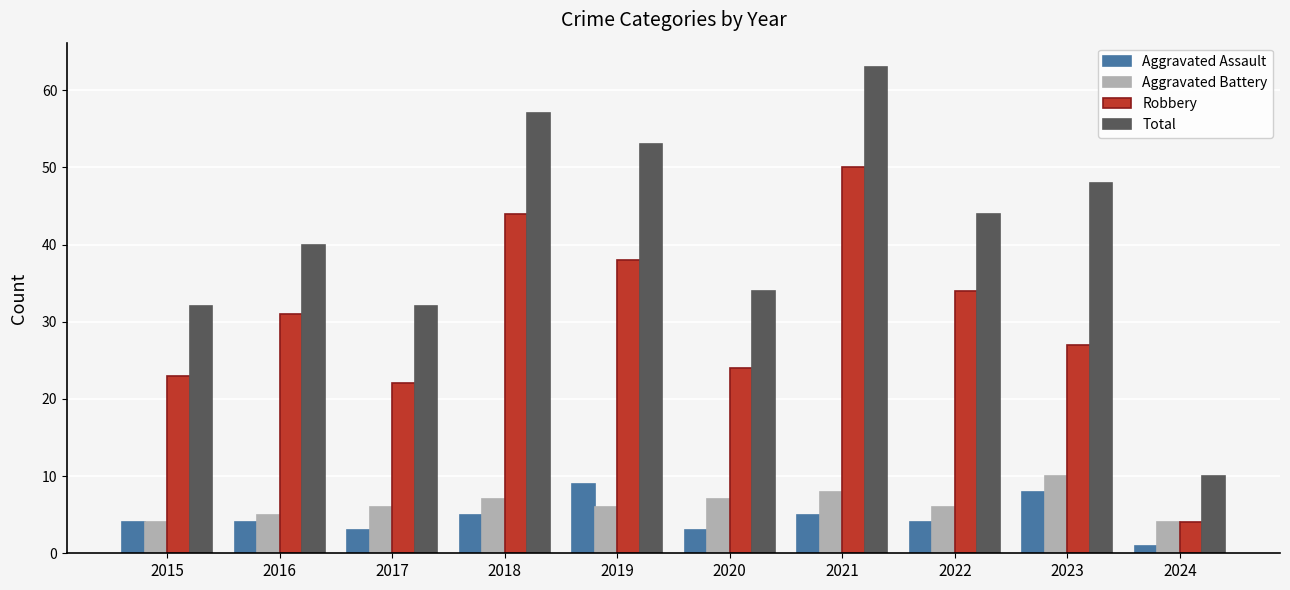

What are all the series names shown in the legend?

Aggravated Assault, Aggravated Battery, Robbery, Total